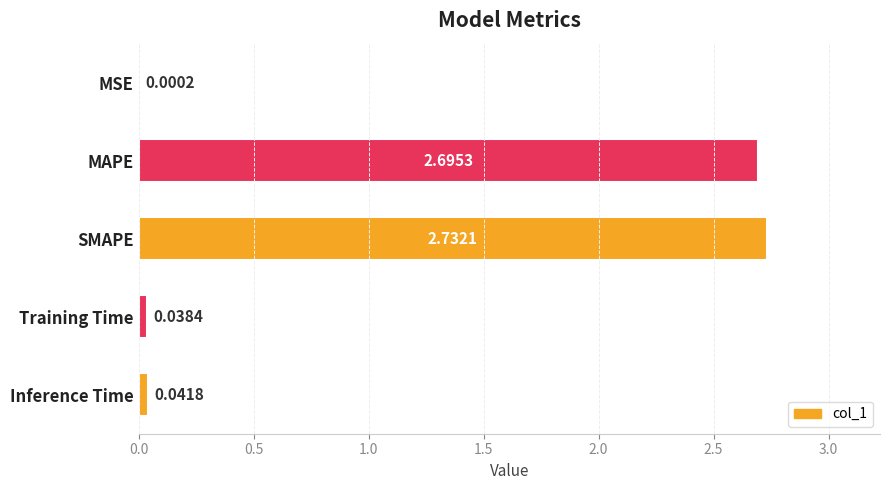

Which has a higher value, Training Time or SMAPE?

SMAPE